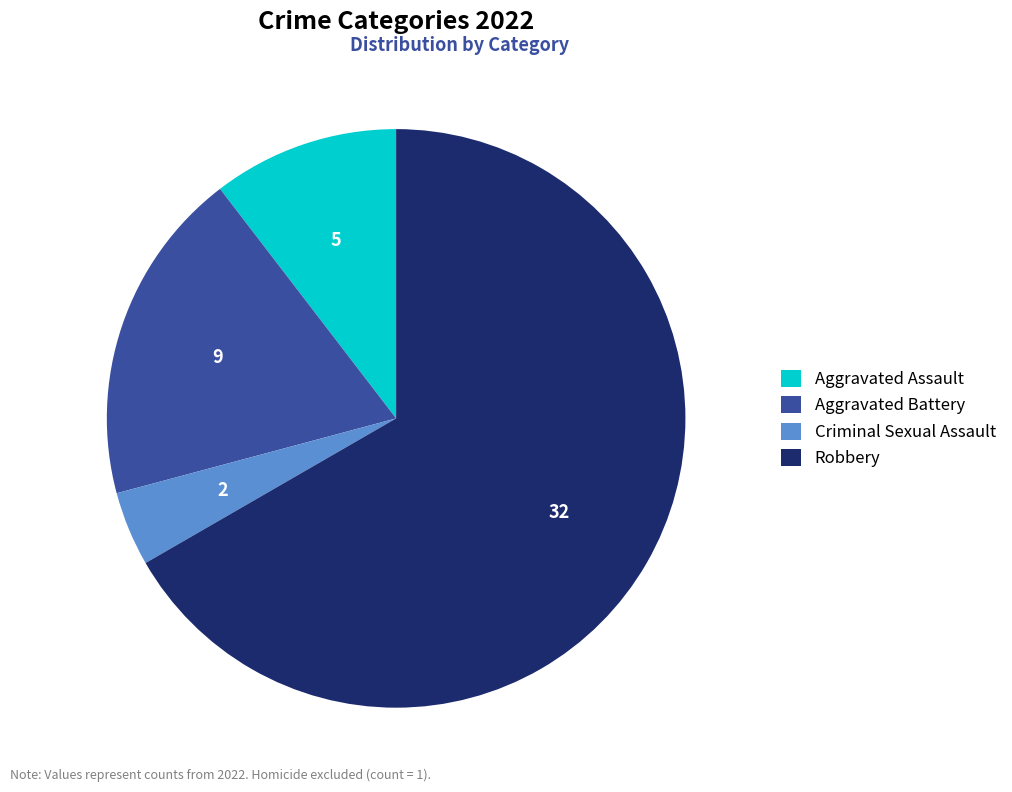

Rank the categories by value from lowest to highest.

Criminal Sexual Assault, Aggravated Assault, Aggravated Battery, Robbery